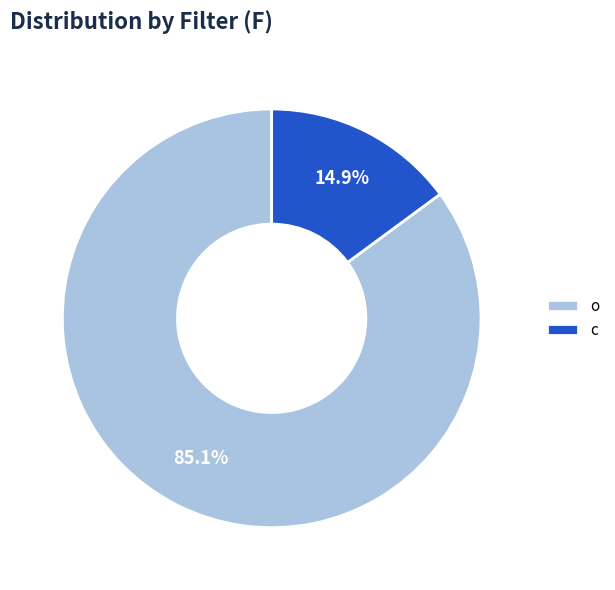

How much of the chart is everything except c?

85.1%